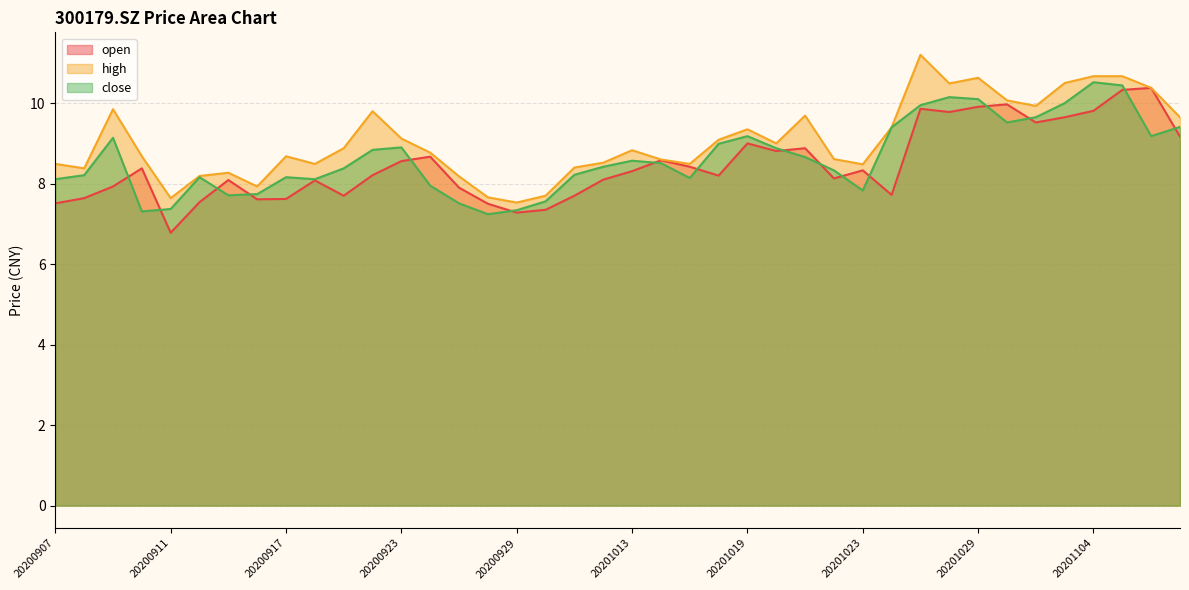

Which series has the largest total across all categories?

high